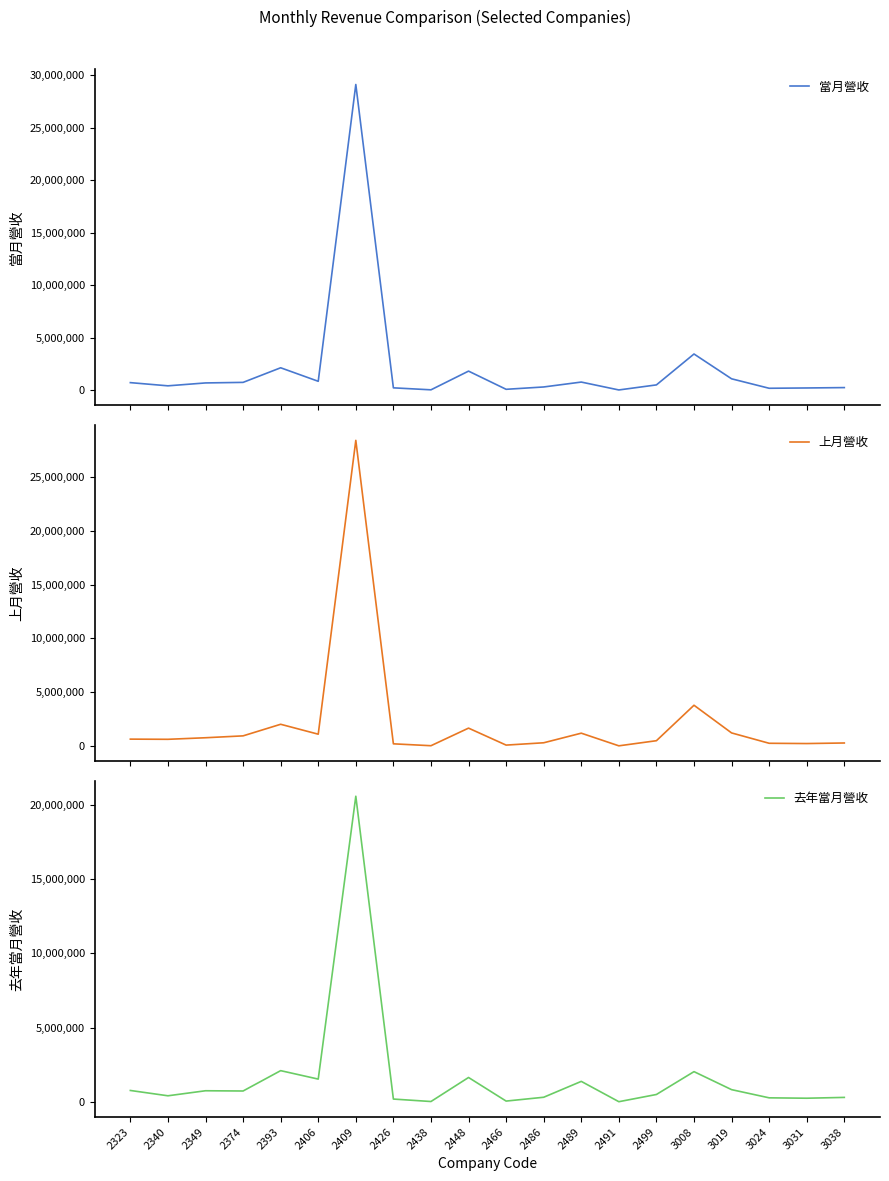

What is the difference between the second highest and second lowest values in the 去年當月營收 series?

2077154